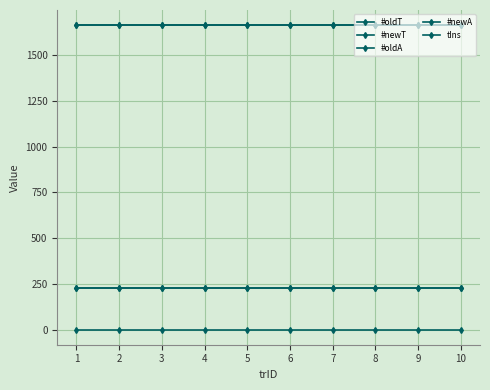

The value of #oldA at 7 is 1665. True or false?

True